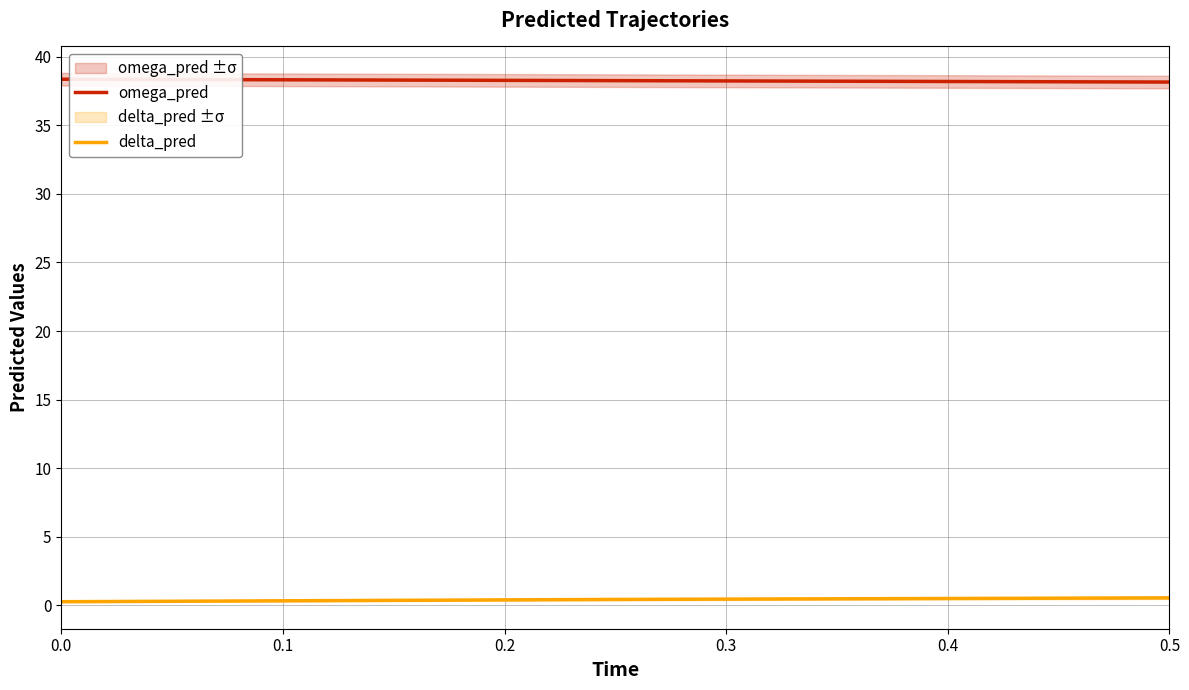

What is the spread (max minus min) of values at 0.0?

38.1